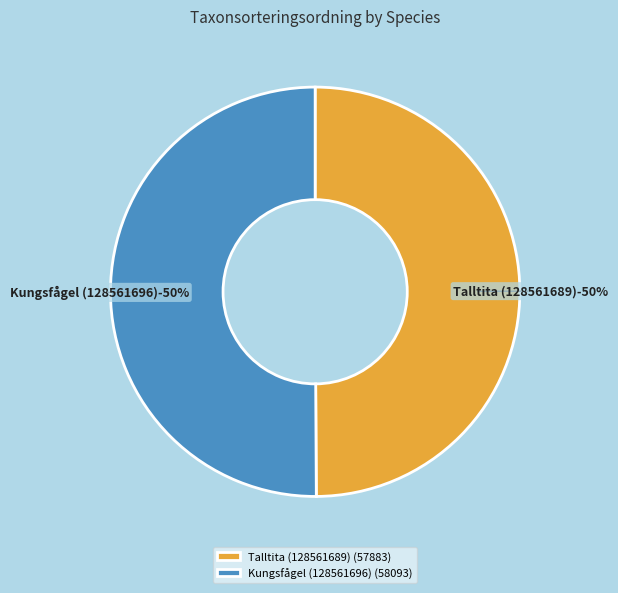

What percentage is the Talltita (128561689) slice, to the nearest percent?

50%